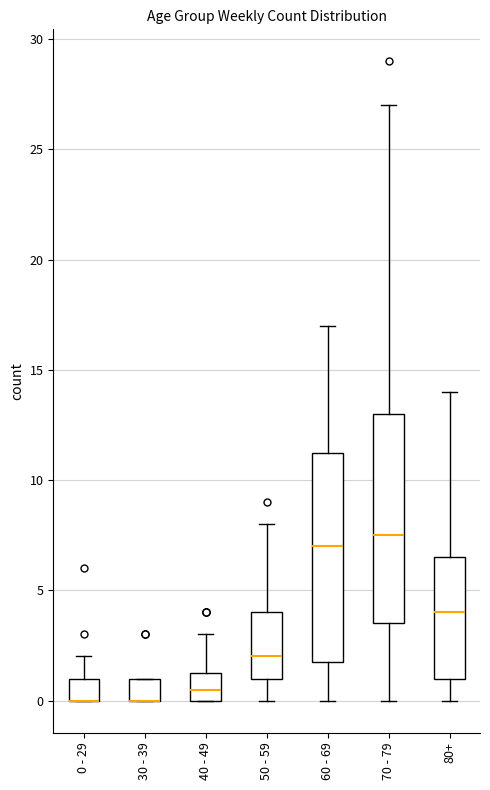

Reading left to right, read every box against the y-axis: the position of its median line, the range the box covers, and the ends of its whiskers. The values are not printed on the chart, so give them approximately, as read against the axis.

0 - 29: median 0.0 (drawn on the box's lower edge), box 0.0 to 1.0, whiskers 0.0 to 2.0
30 - 39: median 0.0 (drawn on the box's lower edge), box 0.0 to 1.0, whiskers 0.0 to 1.0
40 - 49: median 0.5, box 0.0 to 1.5, whiskers 0.0 to 3.0
50 - 59: median 2.0, box 1.0 to 4.0, whiskers 0.0 to 8.0
60 - 69: median 7.0, box 2.0 to 11.5, whiskers 0.0 to 17.0
70 - 79: median 7.5, box 3.5 to 13.0, whiskers 0.0 to 27.0
80+: median 4.0, box 1.0 to 6.5, whiskers 0.0 to 14.0